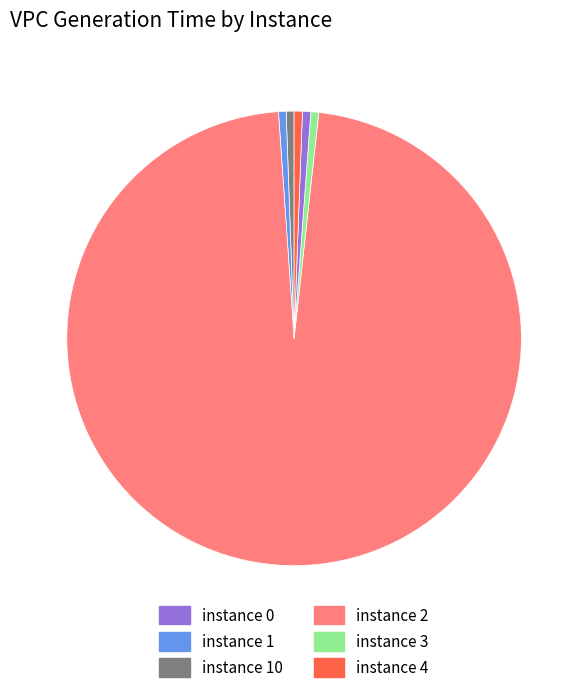

Does any single category account for the majority?

Yes